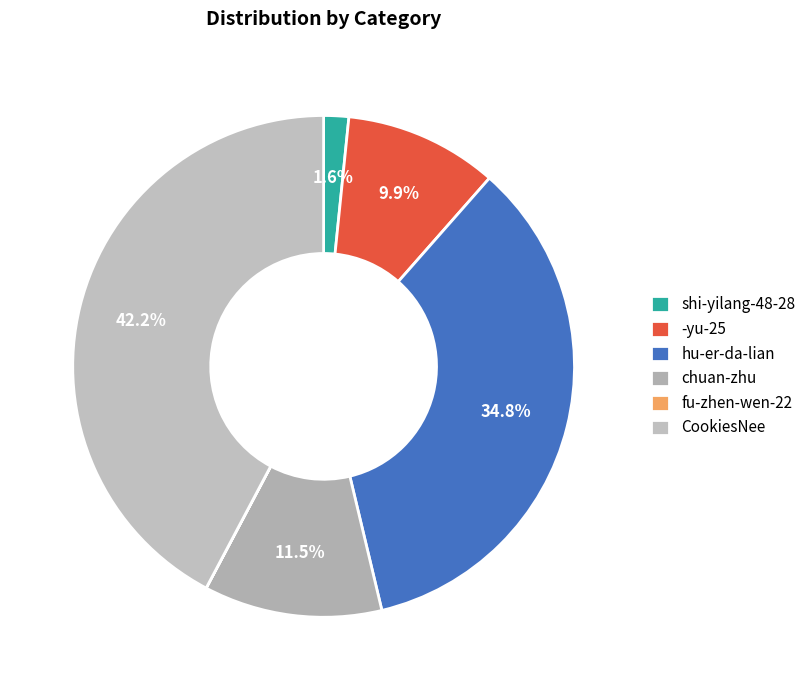

Rank the categories by value from highest to lowest.

CookiesNee, hu-er-da-lian, chuan-zhu, -yu-25, shi-yilang-48-28, fu-zhen-wen-22